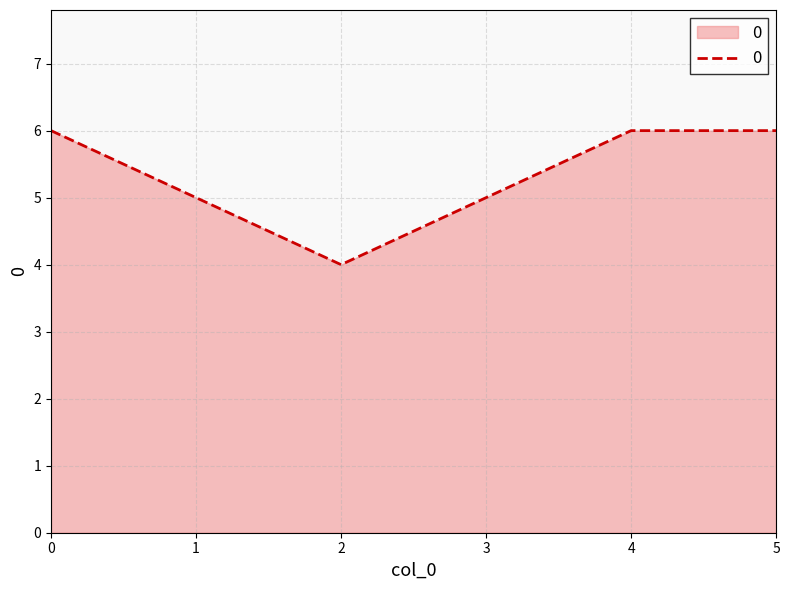

Is it true that the value at 5 is 6?

True